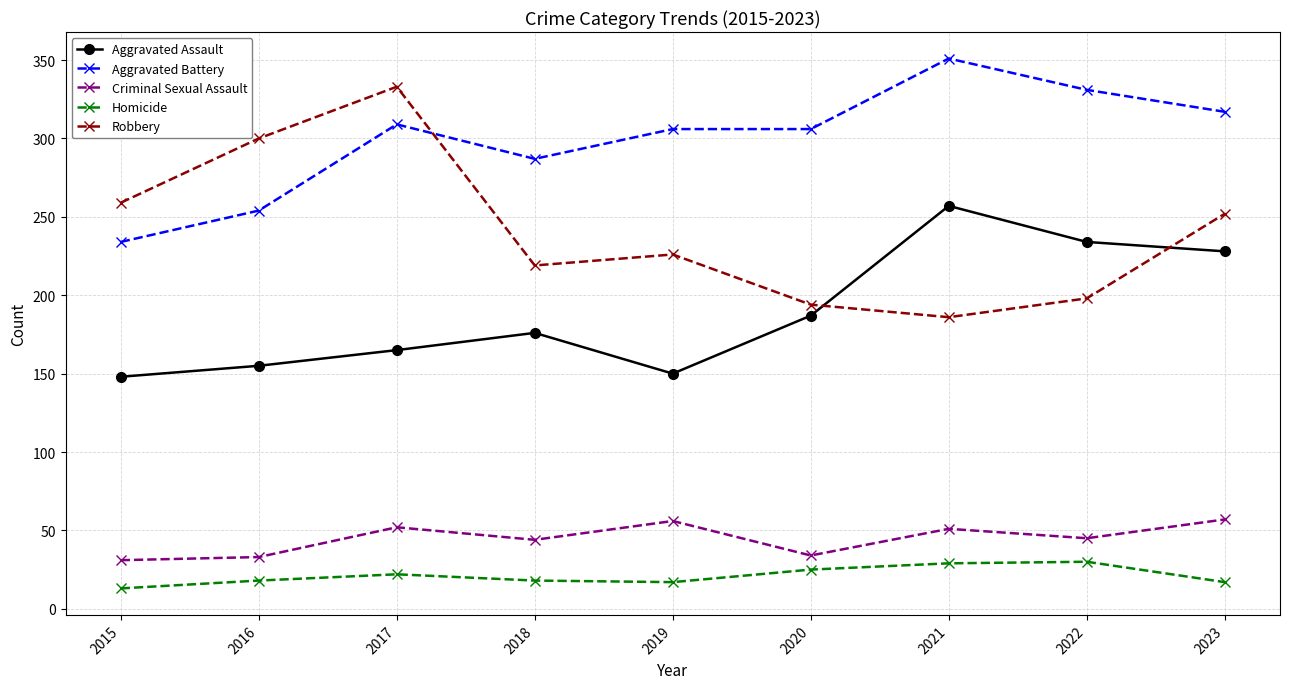

Is the value of Aggravated Assault at 2021 greater than the value of Homicide at 2016?

Yes